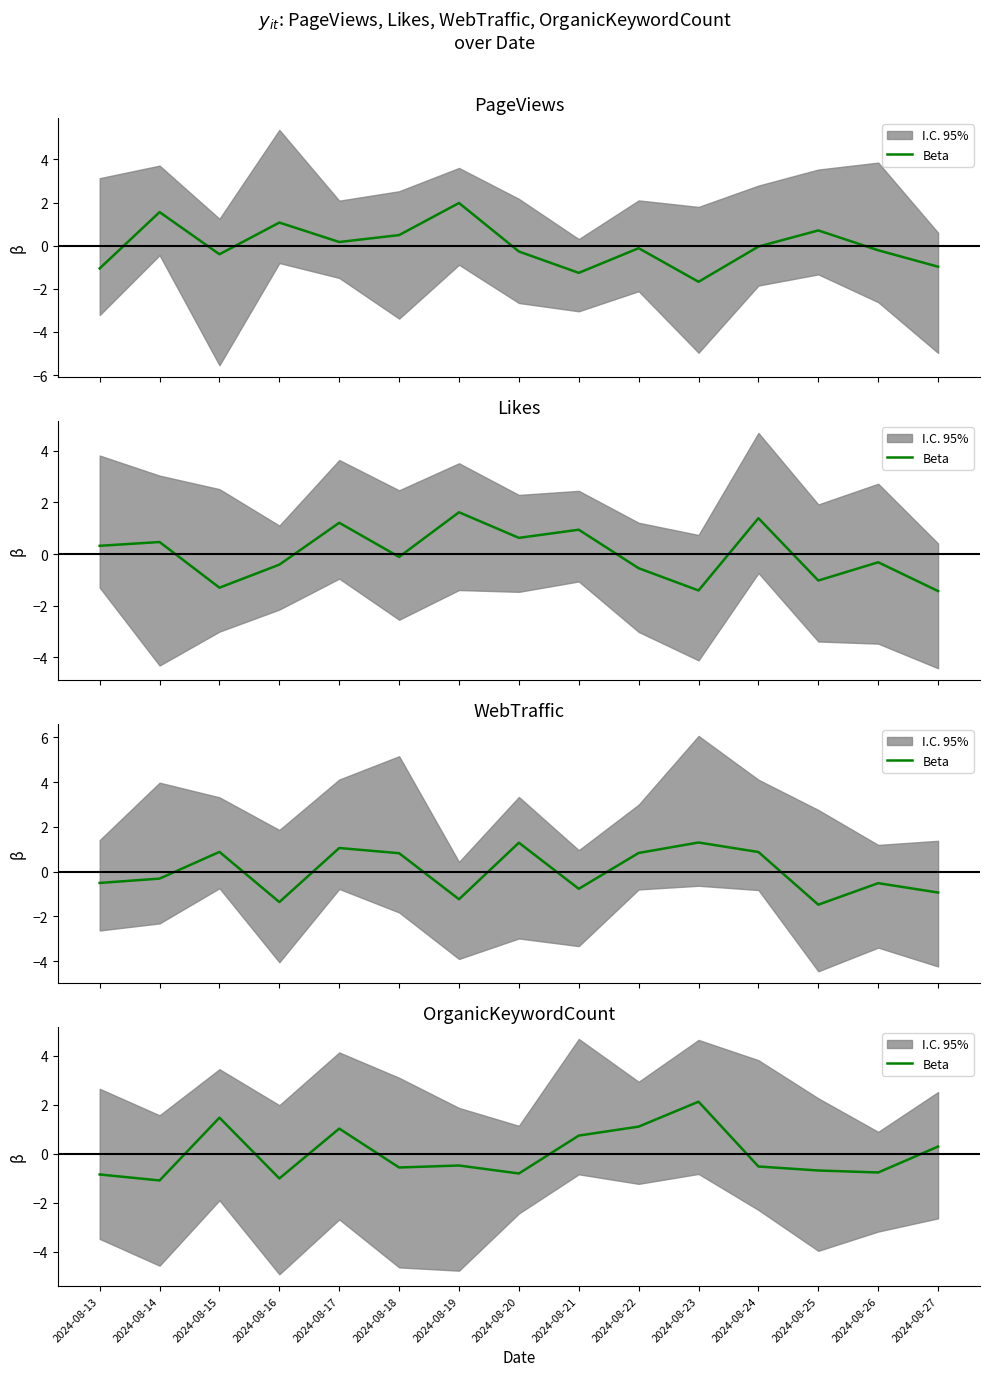

How many interior local peaks (higher than both neighbors) does the data have?

4